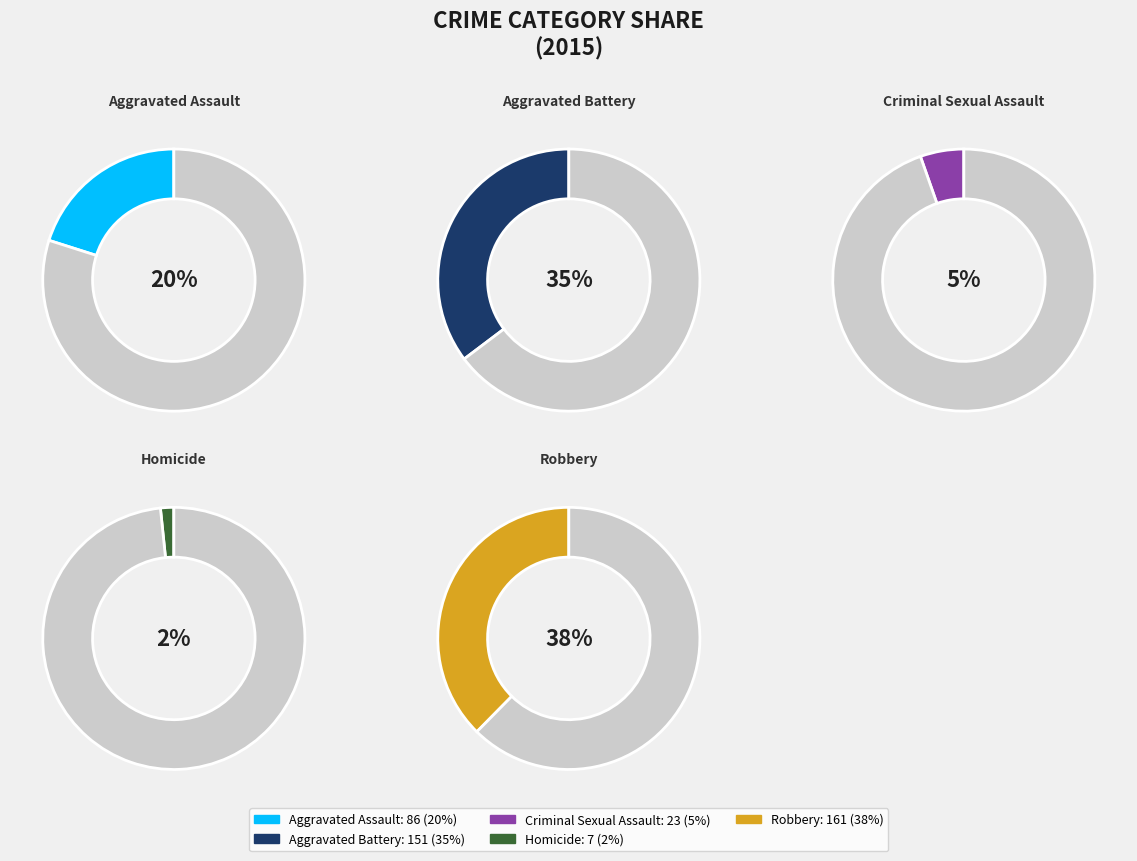

How many slices are in this pie chart?

5